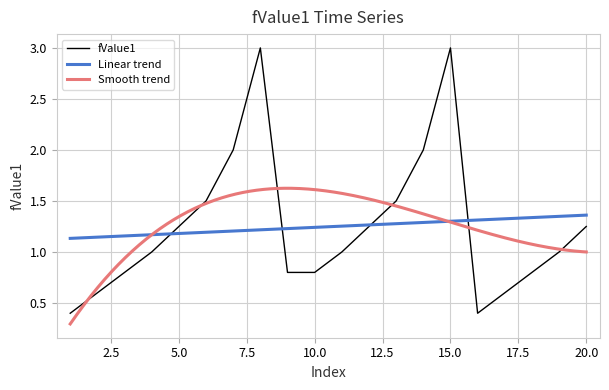

What is the average value?

1.2